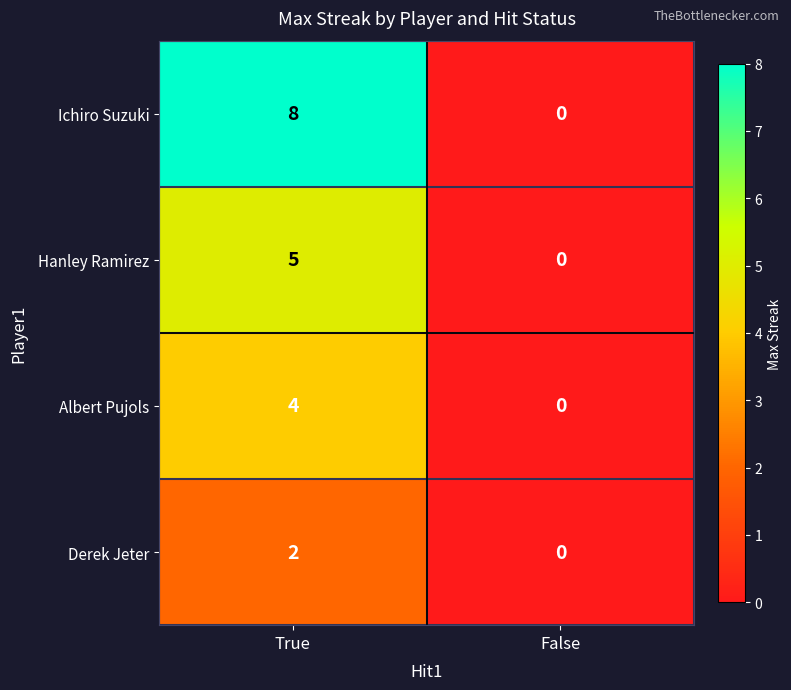

Reading left to right, list all the values displayed in this chart.

Ichiro Suzuki: 8	0
Hanley Ramirez: 5	0
Albert Pujols: 4	0
Derek Jeter: 2	0